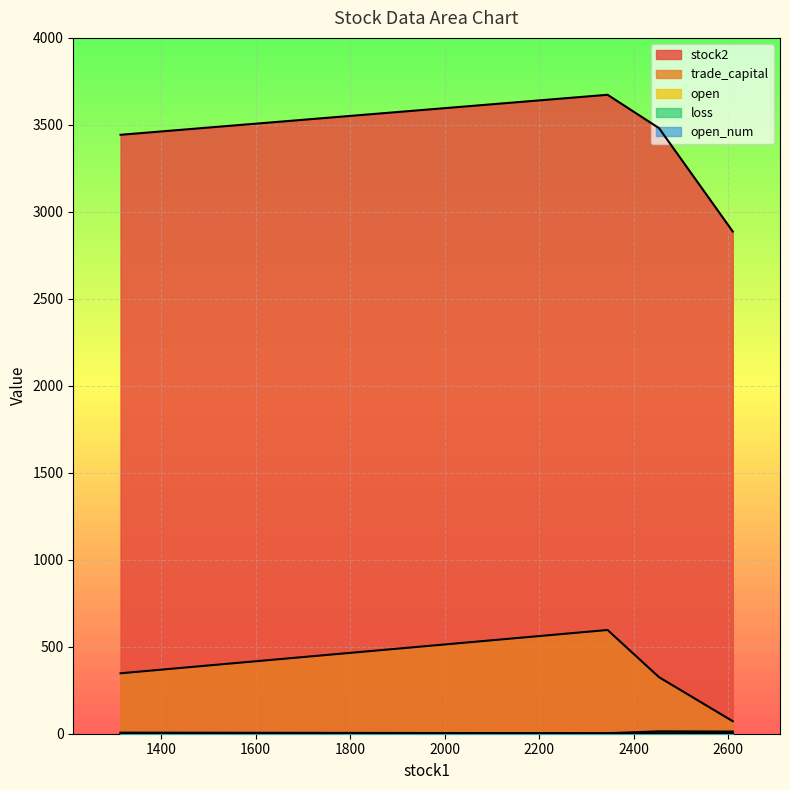

How many lines are shown in the chart?

5